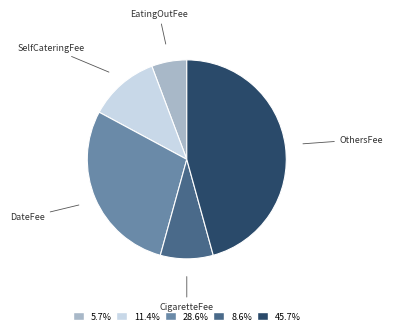

Rank the categories by value from highest to lowest.

OthersFee, DateFee, SelfCateringFee, CigaretteFee, EatingOutFee